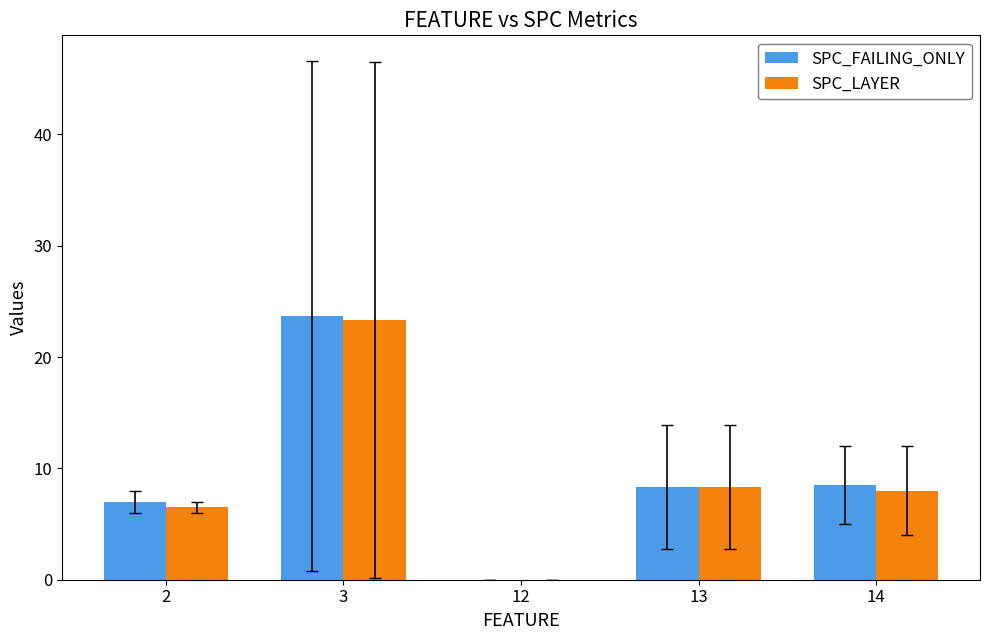

Count the number of data series in this chart.

2